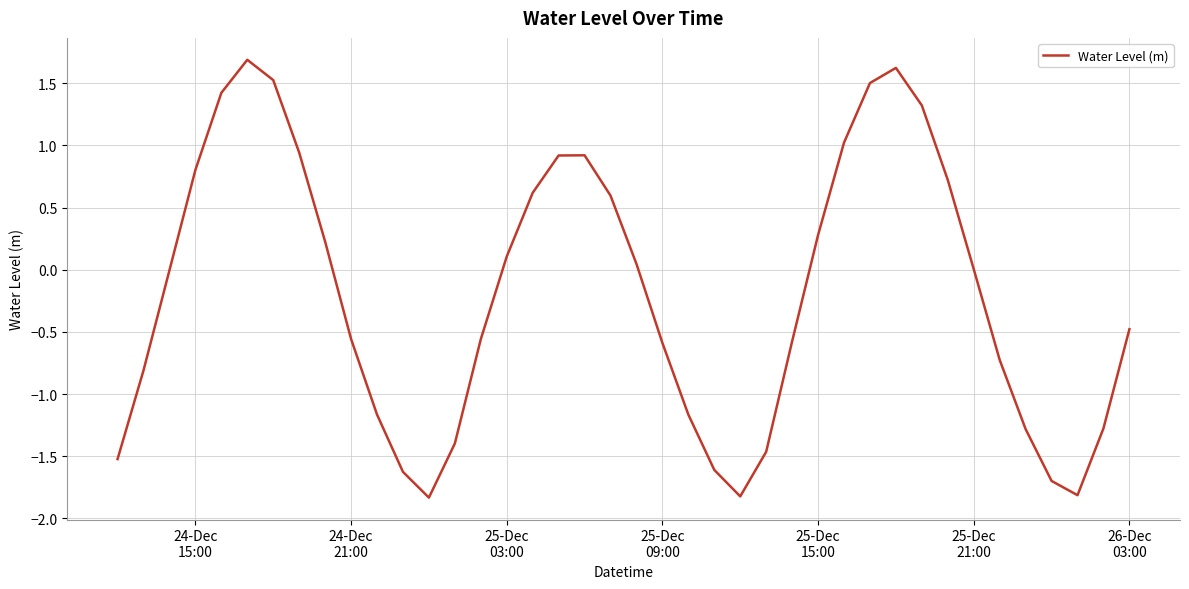

What is the greatest value displayed?

1.7